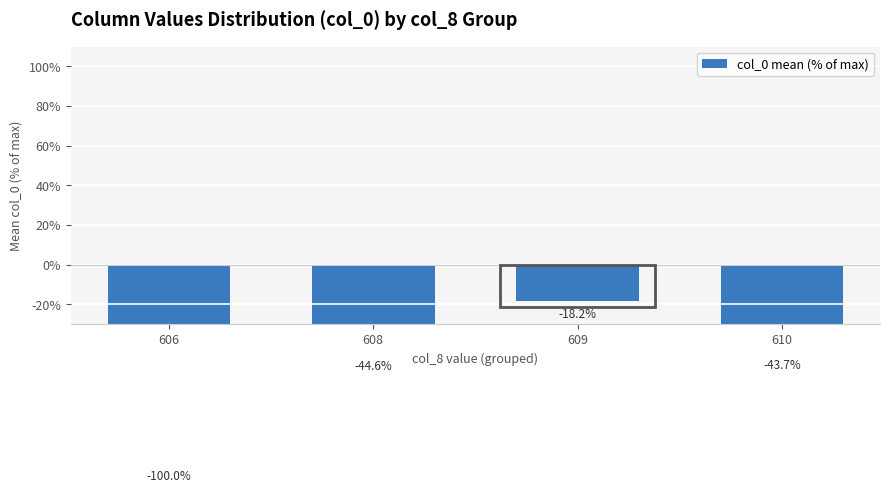

List the labels in order of value, largest first.

609, 610, 608, 606